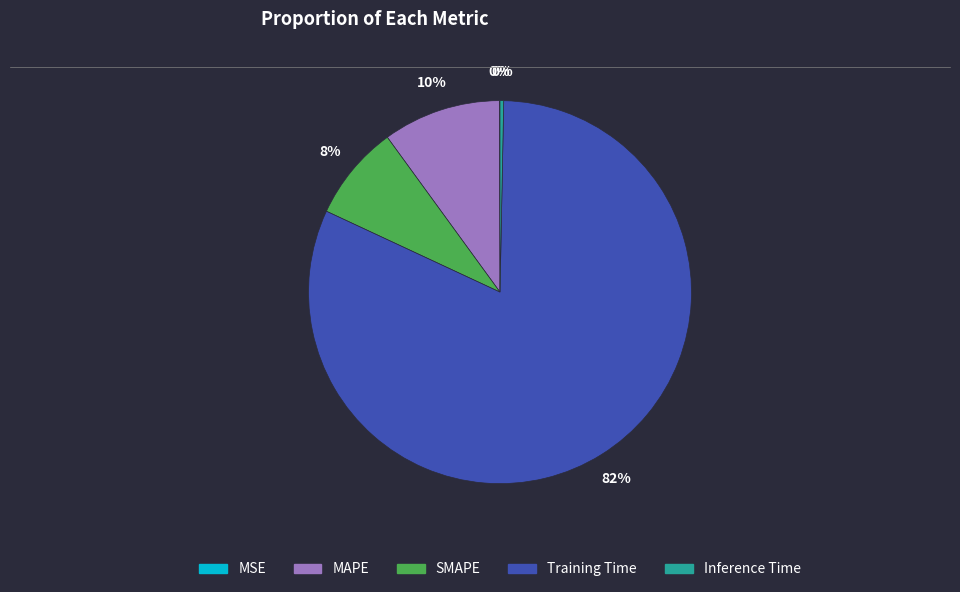

Which slice represents more than half of the pie?

Training Time